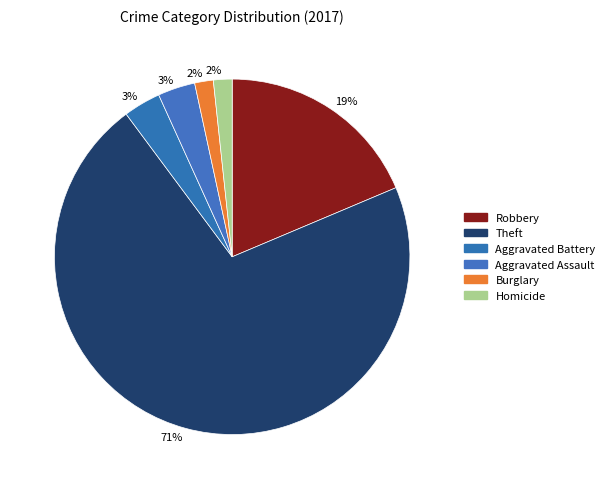

Count the number of slices in the pie.

6